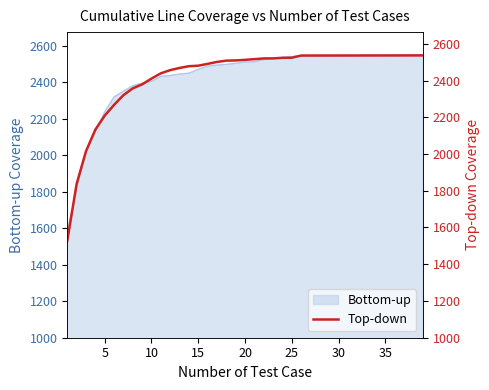

What is the lowest value of the Bottom-up series?

1580.2